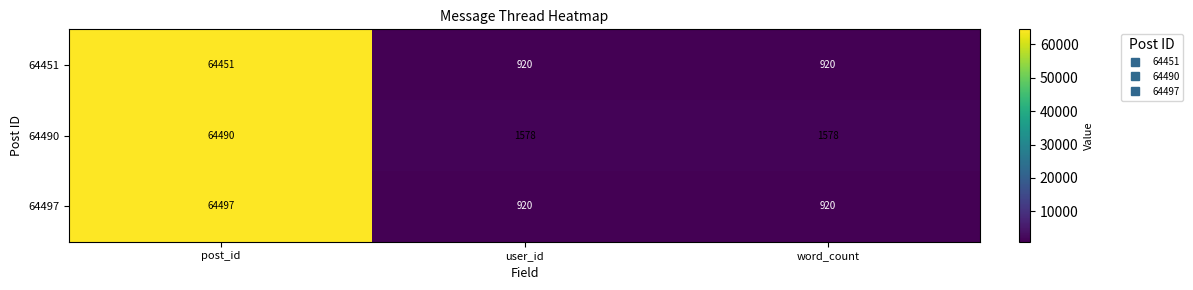

At how many categories does at least one series exceed 27862?

1